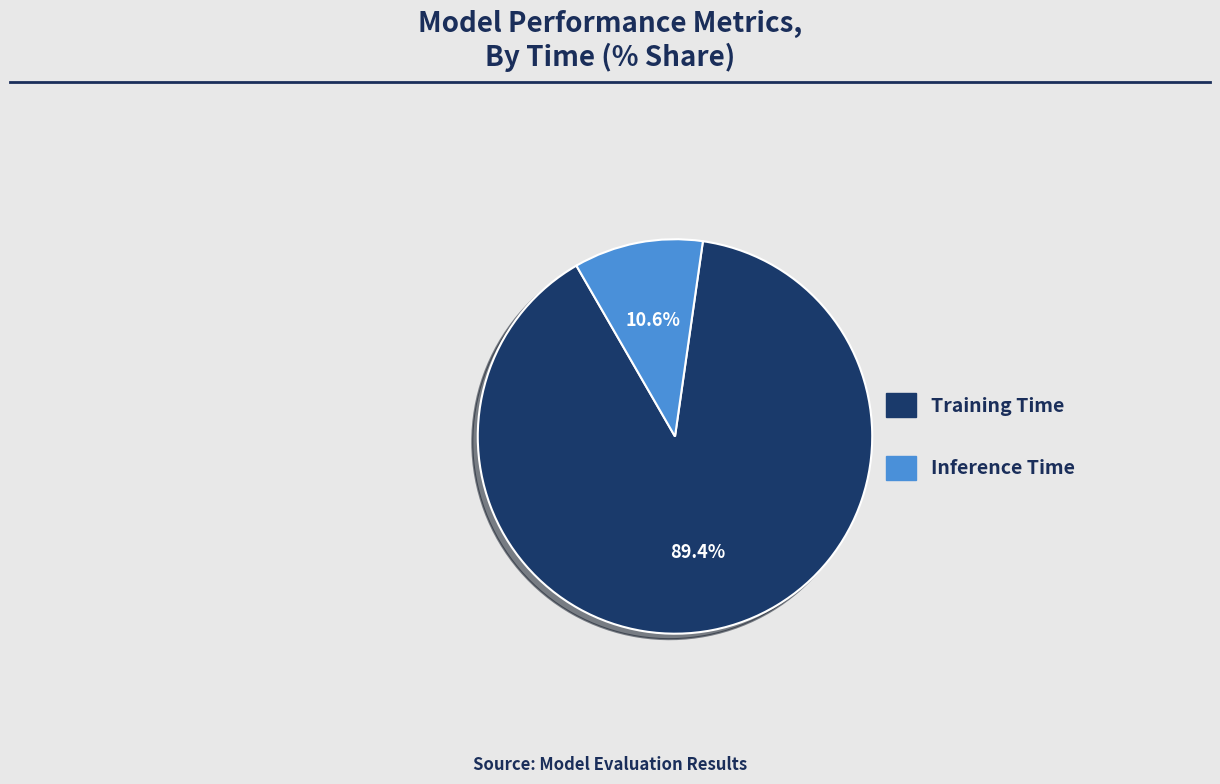

Rank the categories by value from highest to lowest.

Training Time, Inference Time